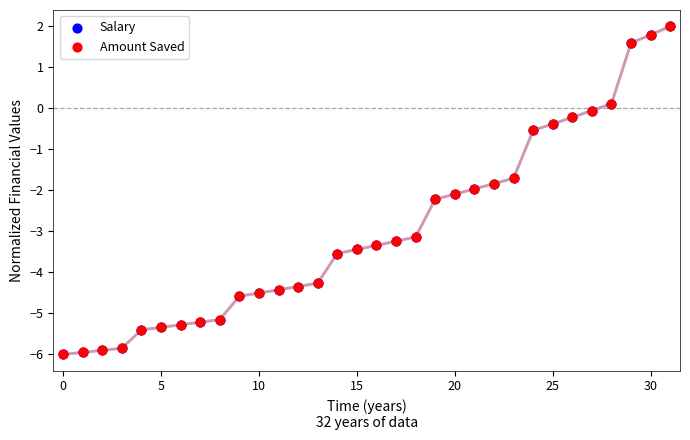

What are all the series names shown in the legend?

Salary, Amount Saved